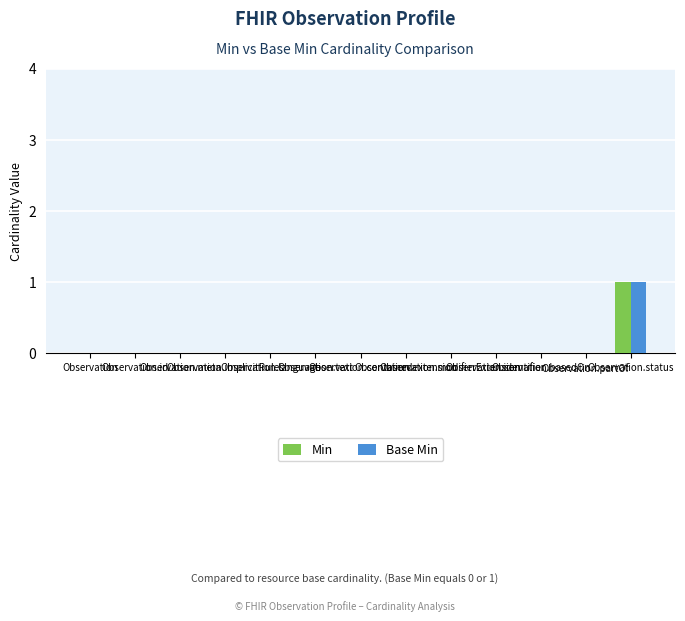

How many groups of bars are there?

13